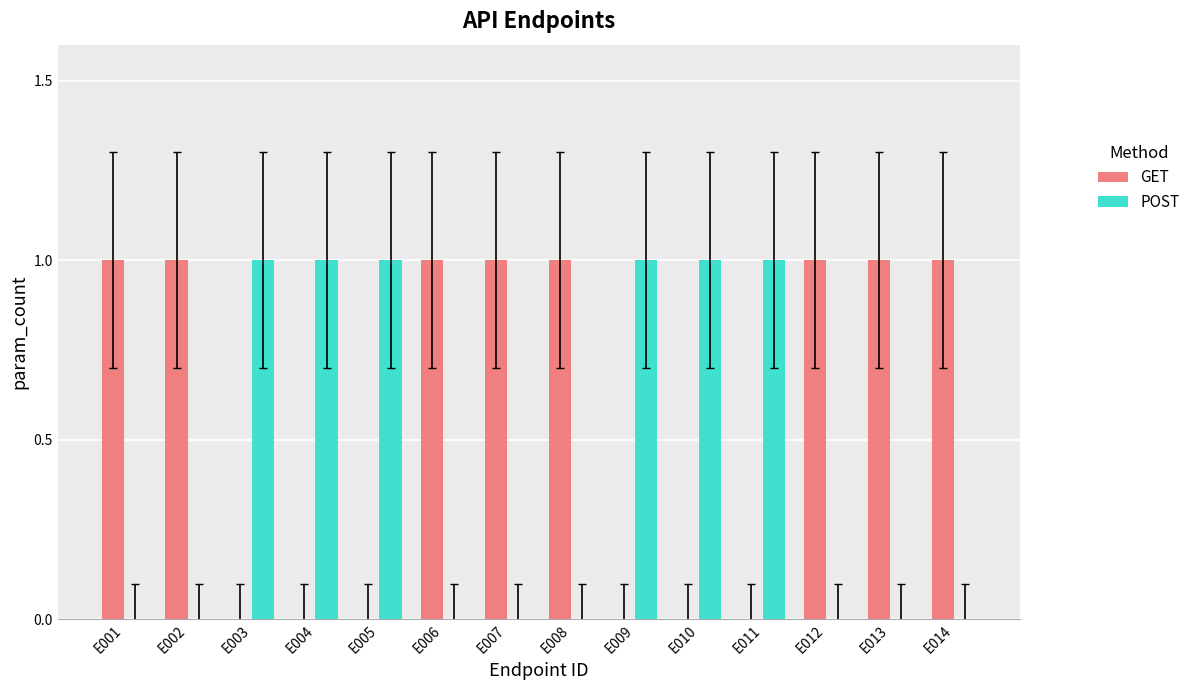

Is it true that GET equals 0 at E003?

True